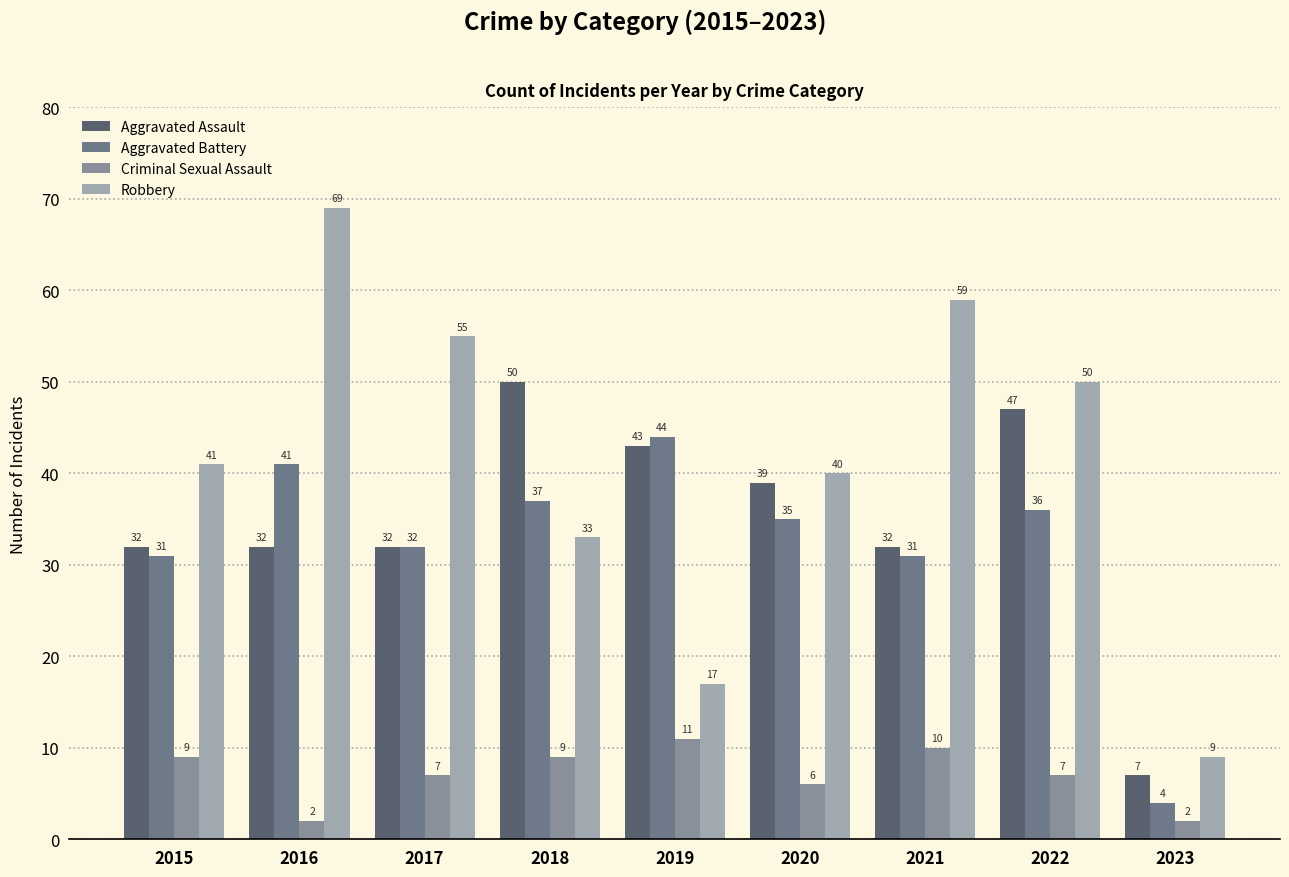

Where is Criminal Sexual Assault nearest to the value 6?

2020